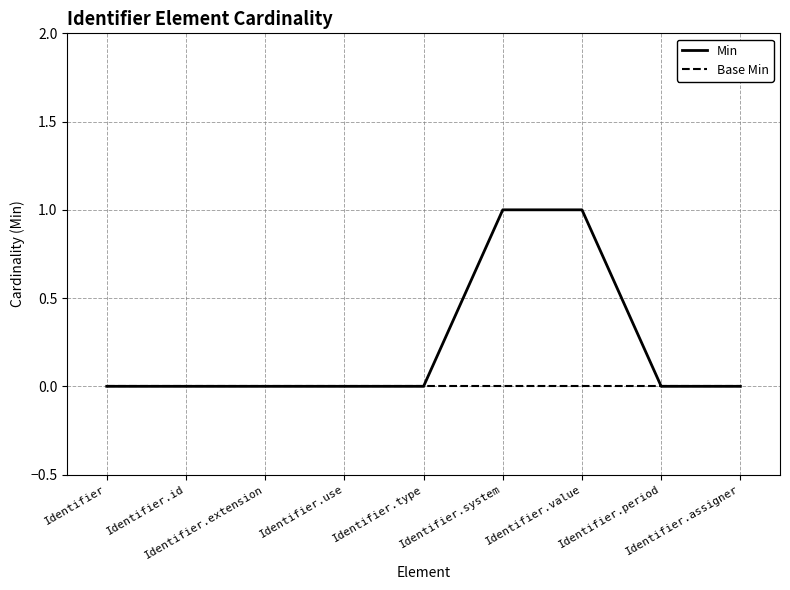

List the series in order of their peak value, highest first.

Min, Base Min